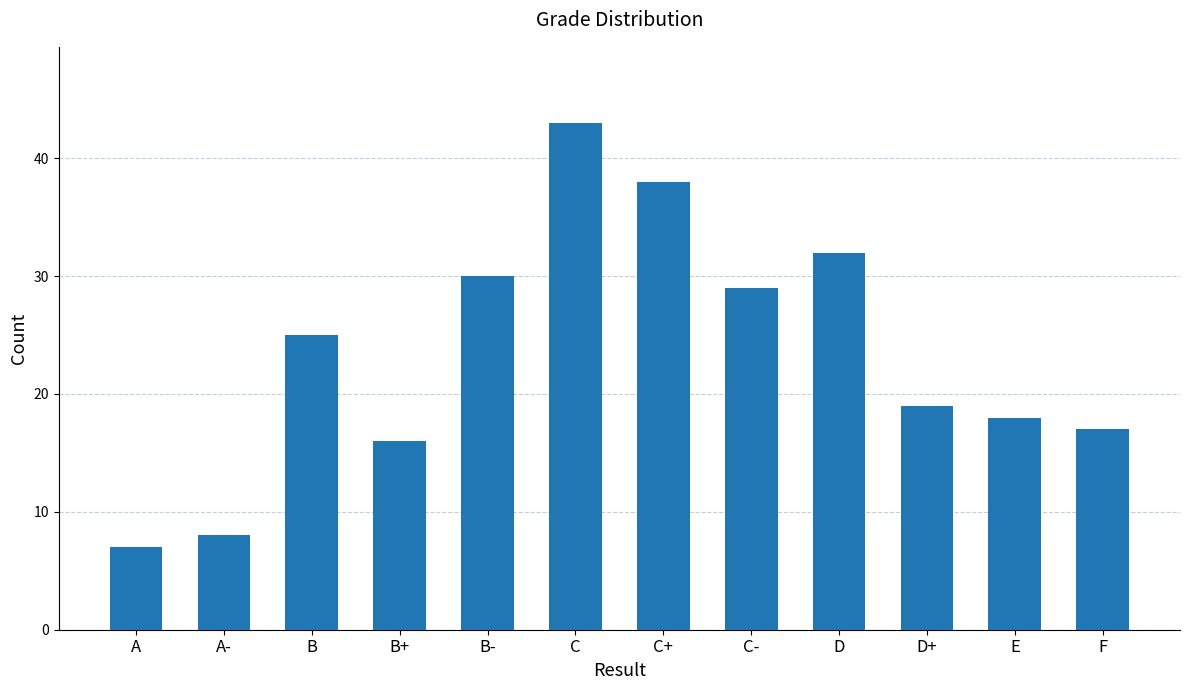

The value at B- is 30. True or false?

True